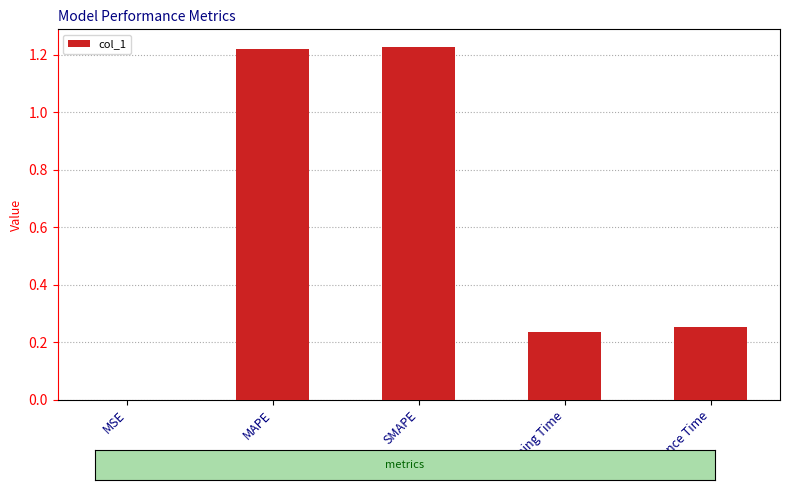

What is the average value?

0.6